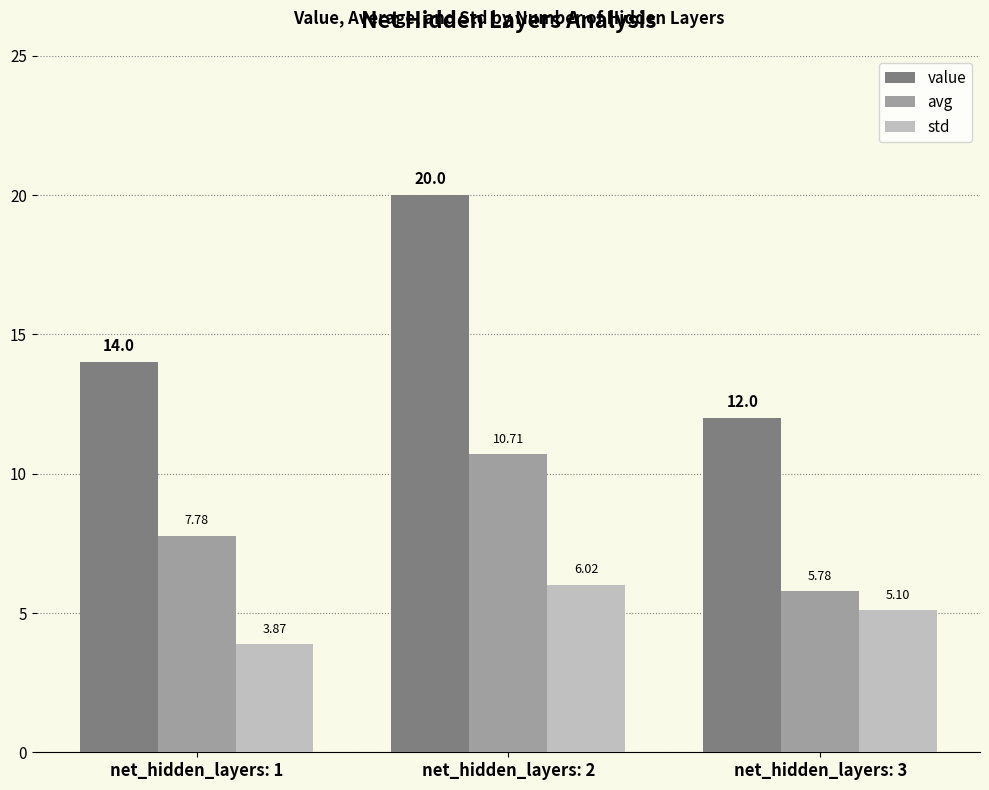

What is the spread (max minus min) of values at net_hidden_layers: 1?

10.1